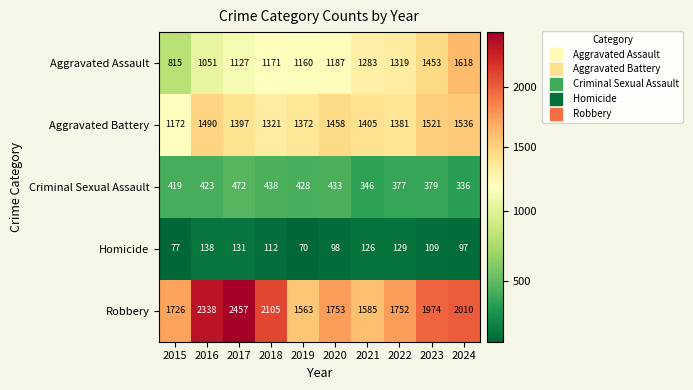

What is the average value of the Aggravated Assault series?

1218